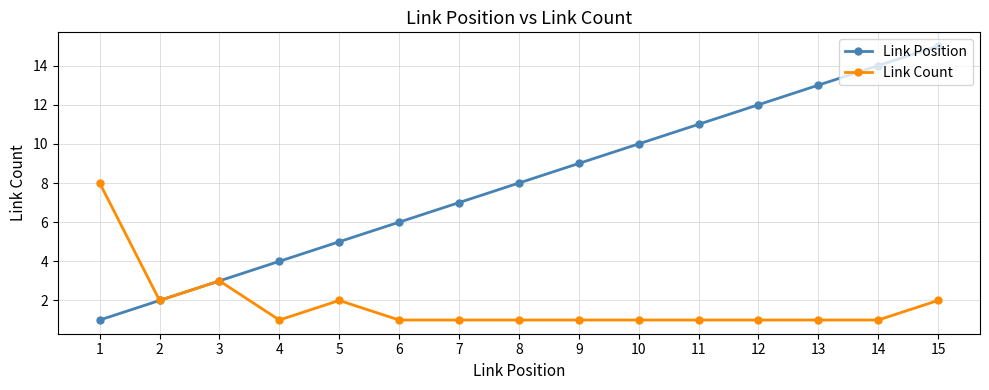

Which series has the widest spread of values?

Link Position